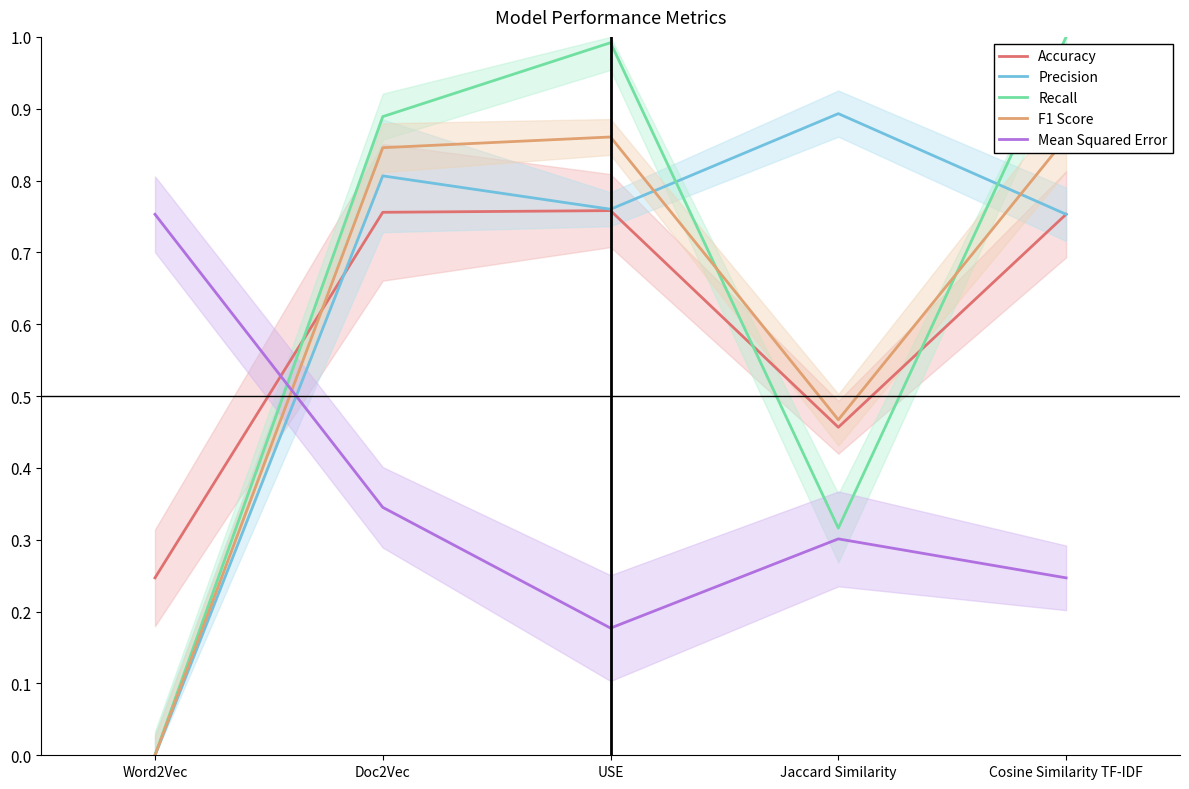

Is the value of Precision at Doc2Vec greater than the value of F1 Score at Doc2Vec?

No